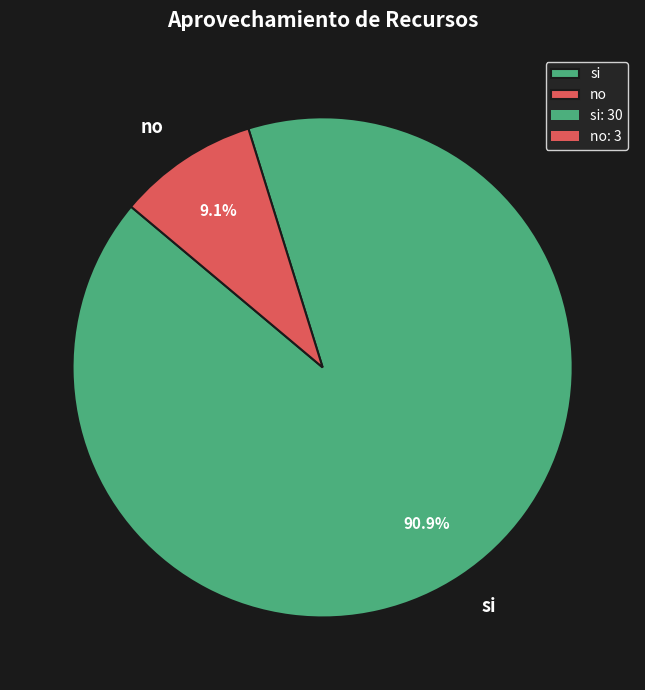

Combined, do si and no account for over 50%?

Yes